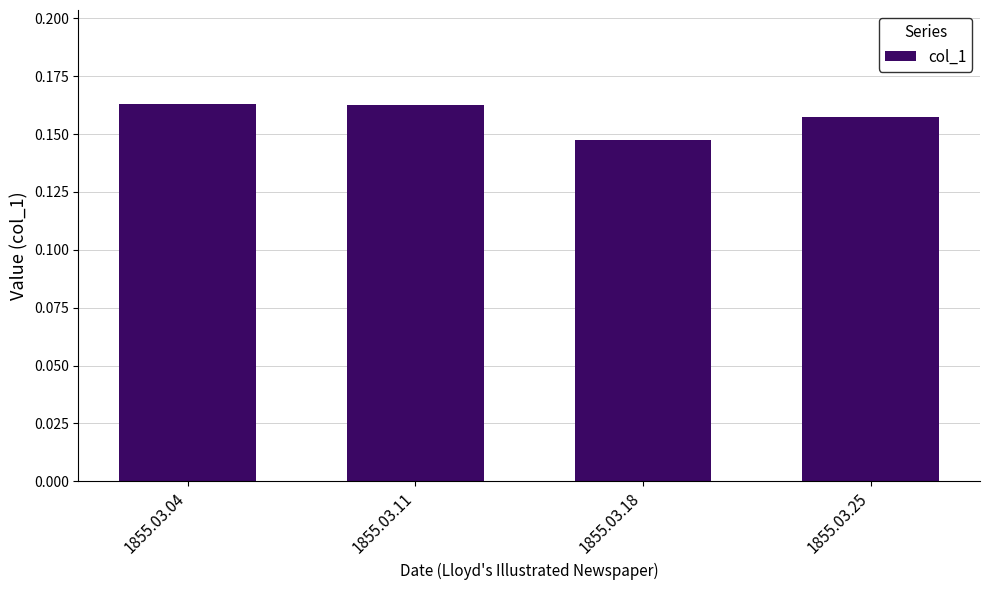

Where is the data nearest to the value 0?

1855.03.18